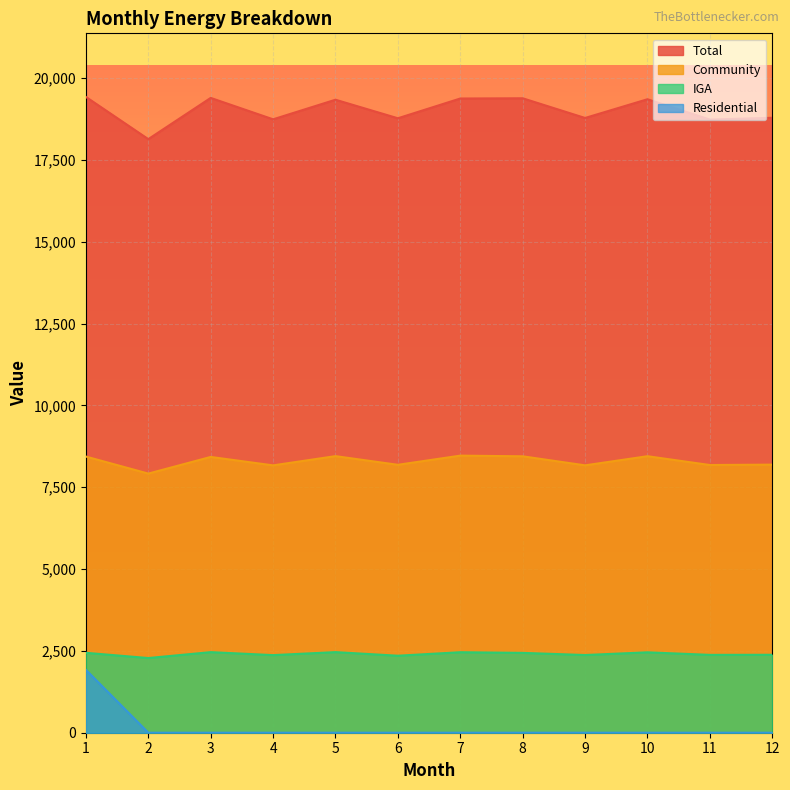

At how many categories does at least one series exceed 10692?

12